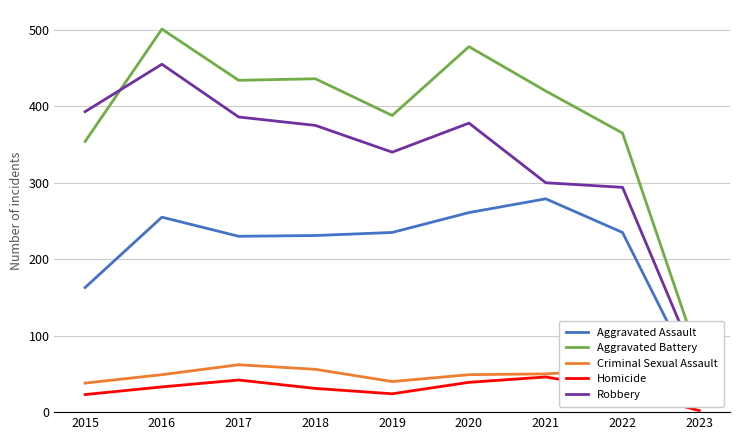

Reading left to right, extract all data points from this chart.

Aggravated Assault: 2015=163	2016=255	2017=230	2018=231	2019=235	2020=261	2021=279	2022=235	2023=35
Aggravated Battery: 2015=354	2016=501	2017=434	2018=436	2019=388	2020=478	2021=420	2022=365	2023=70
Criminal Sexual Assault: 2015=38	2016=49	2017=62	2018=56	2019=40	2020=49	2021=50	2022=56	2023=9
Homicide: 2015=23	2016=33	2017=42	2018=31	2019=24	2020=39	2021=46	2022=29	2023=2
Robbery: 2015=393	2016=455	2017=386	2018=375	2019=340	2020=378	2021=300	2022=294	2023=56